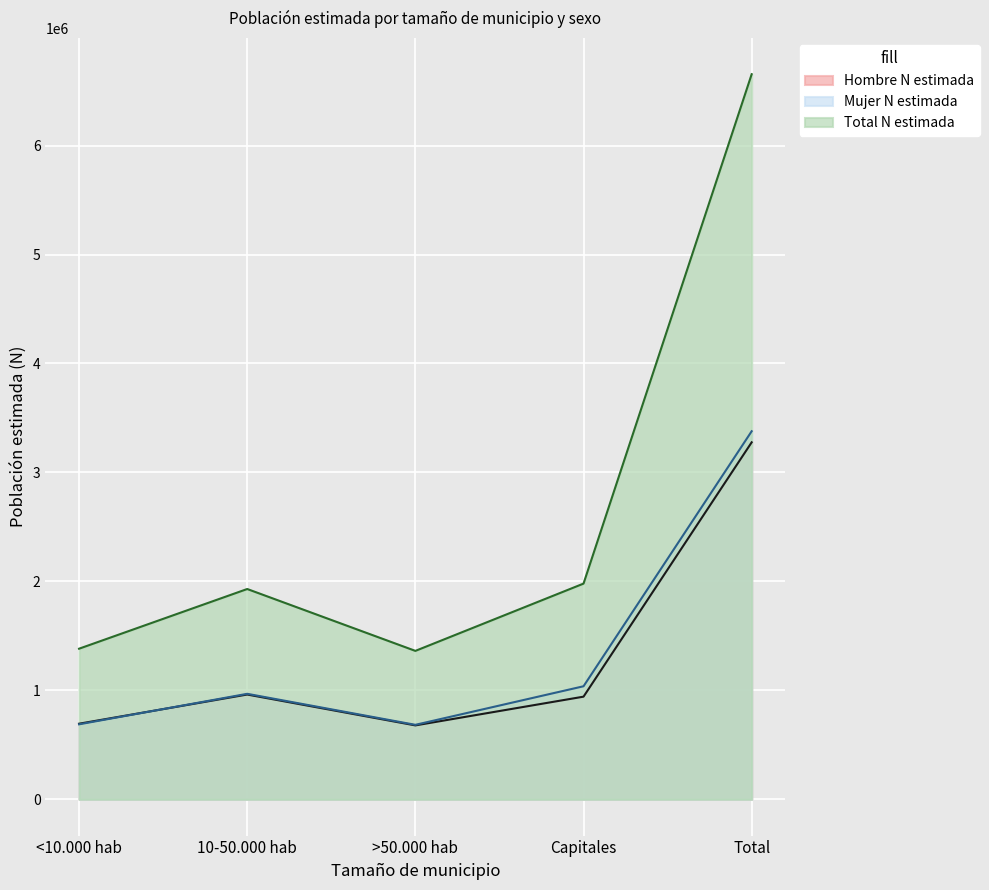

Where is the first local maximum for Hombre N estimada?

10-50.000 hab